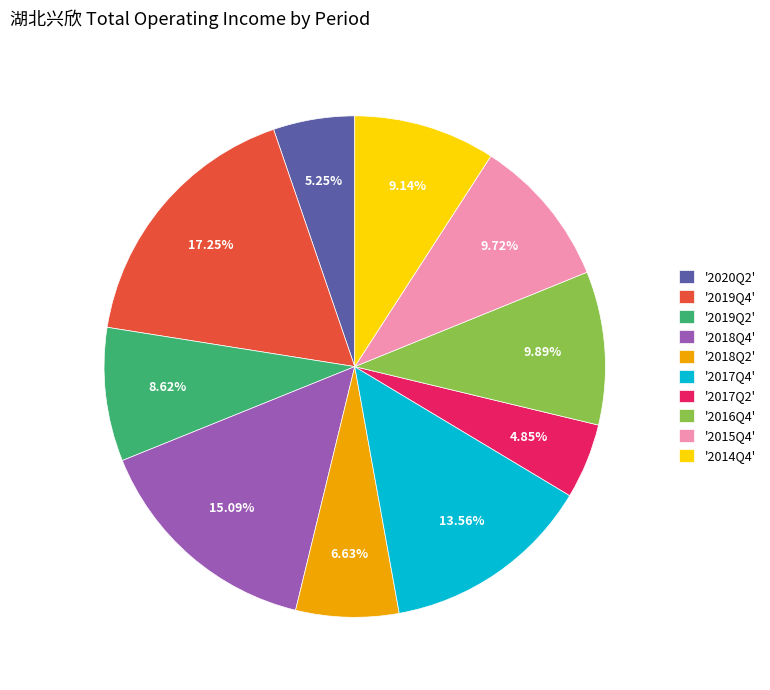

Approximately how many times larger is the value at '2019Q4' compared to '2017Q4'?

1.3